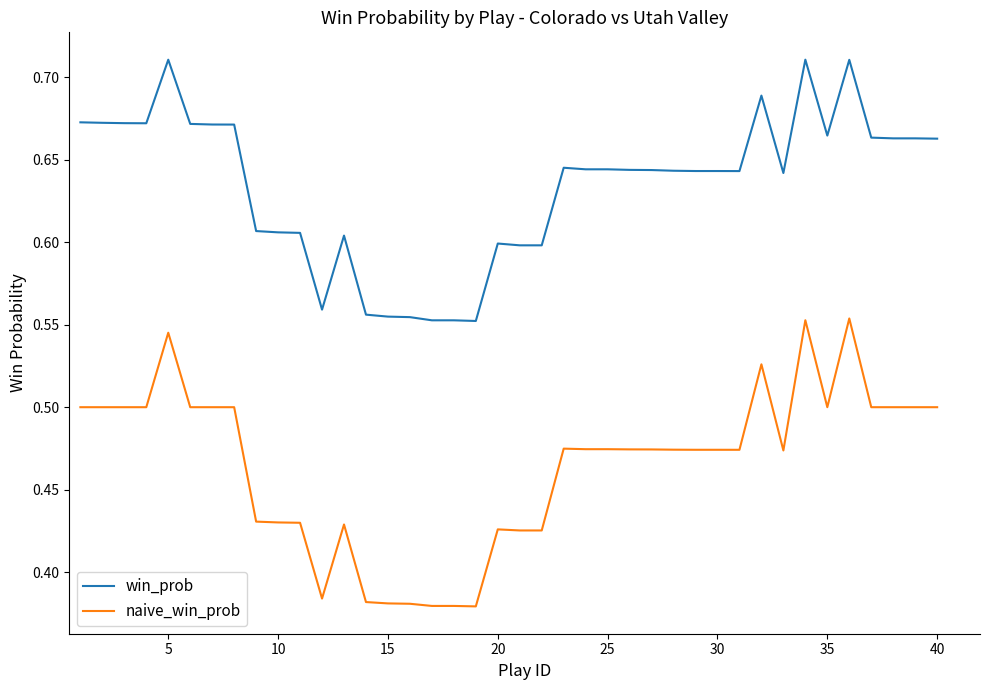

Is this an area chart (filled region under the line)?

No